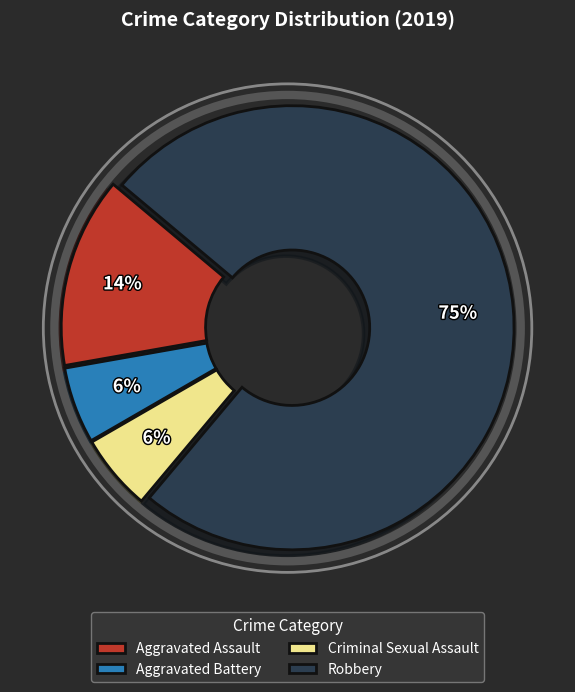

True or false: Criminal Sexual Assault accounts for 6% of the total.

True